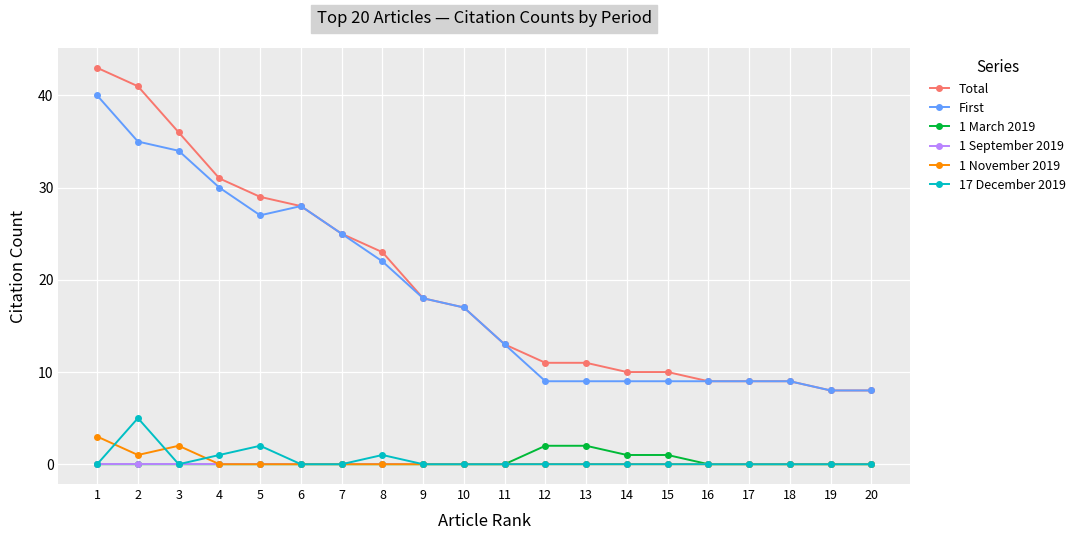

At which category is the sum across all series the highest?

1